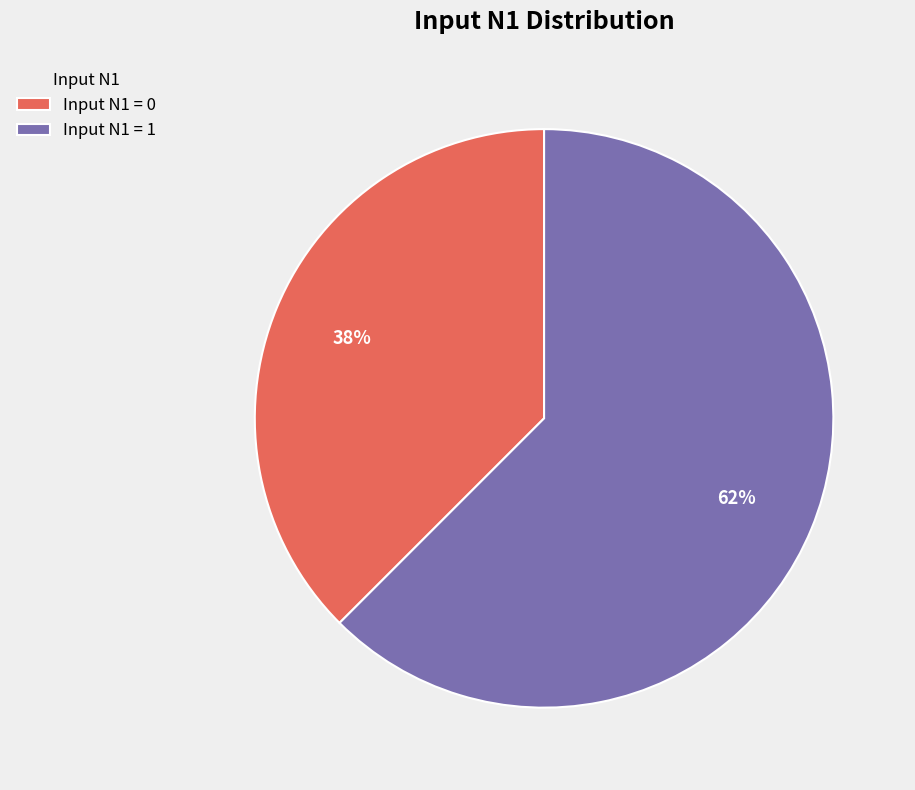

How many slices are in this pie chart?

2